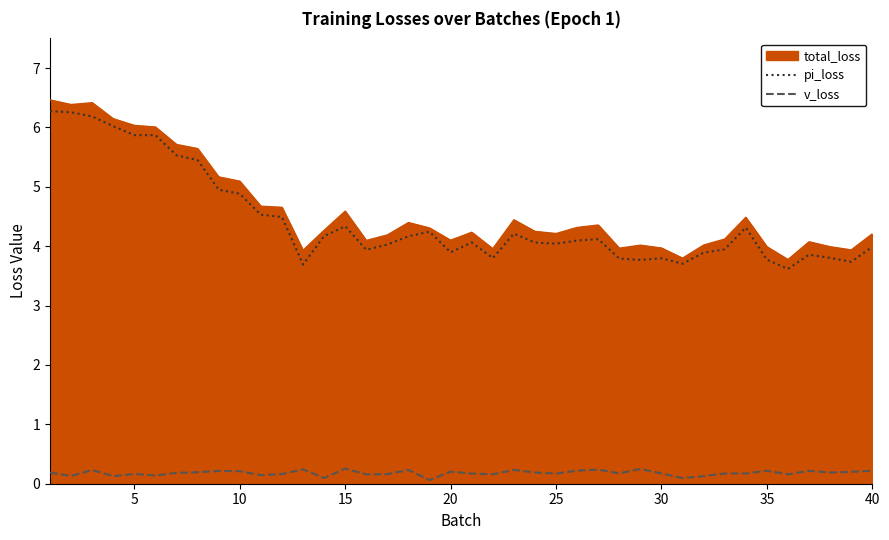

How many series are shown in this chart?

3